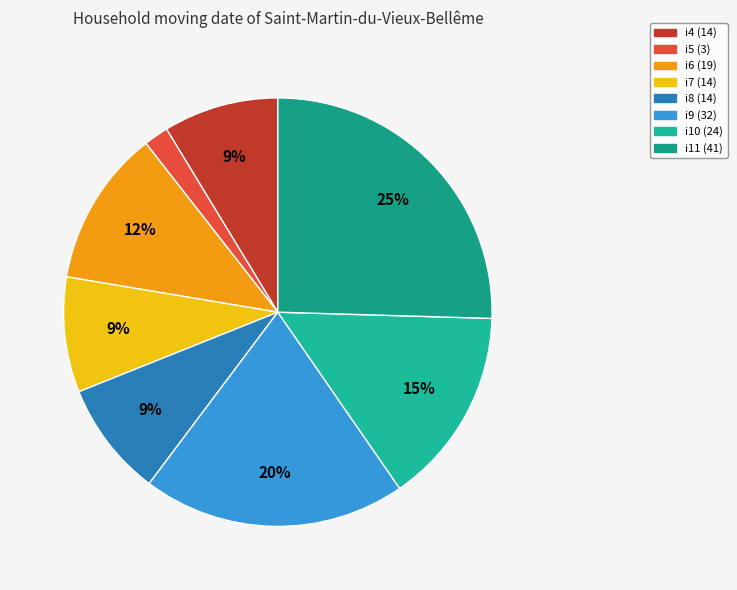

How many slices are in this pie chart?

8